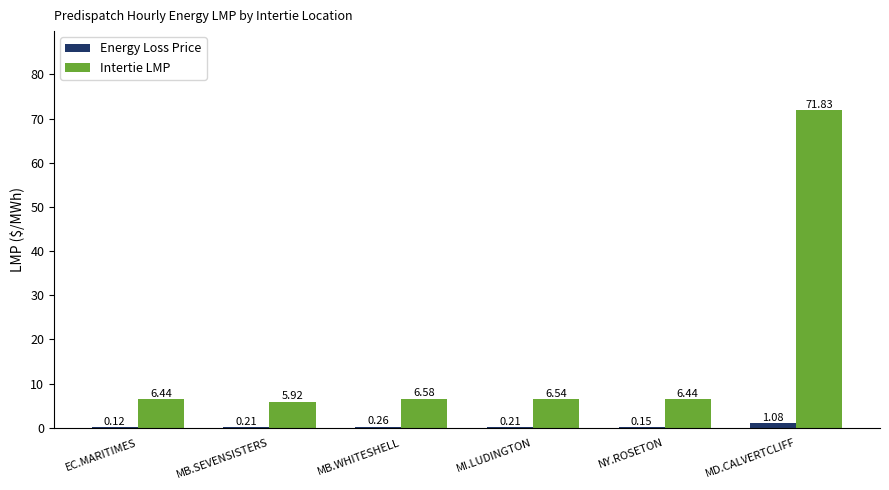

The Intertie LMP series shows 1.5 at EC.MARITIMES. True or false?

False